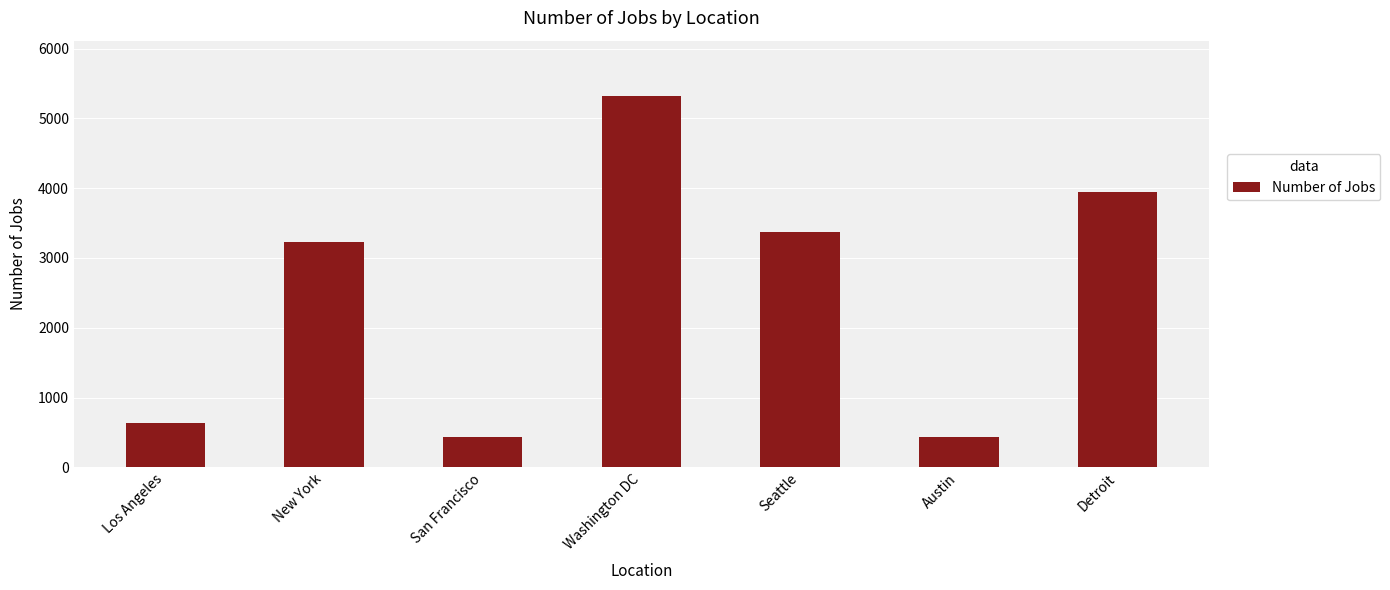

At which label is the value closest to 2875?

New York